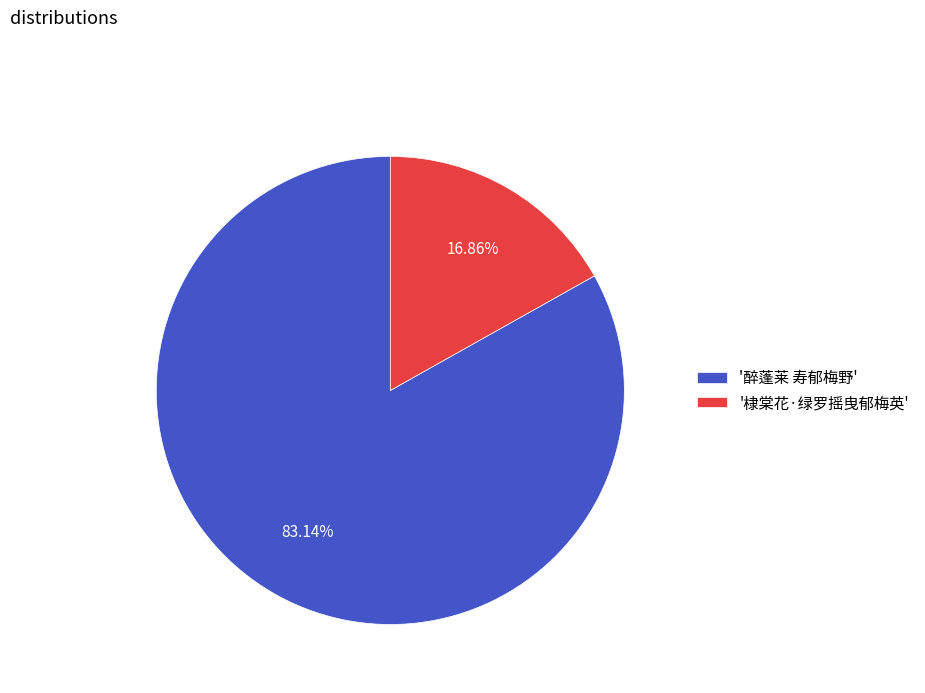

Is the sum of '棣棠花·绿罗摇曳郁梅英' and '醉蓬莱 寿郁梅野' greater than half?

Yes